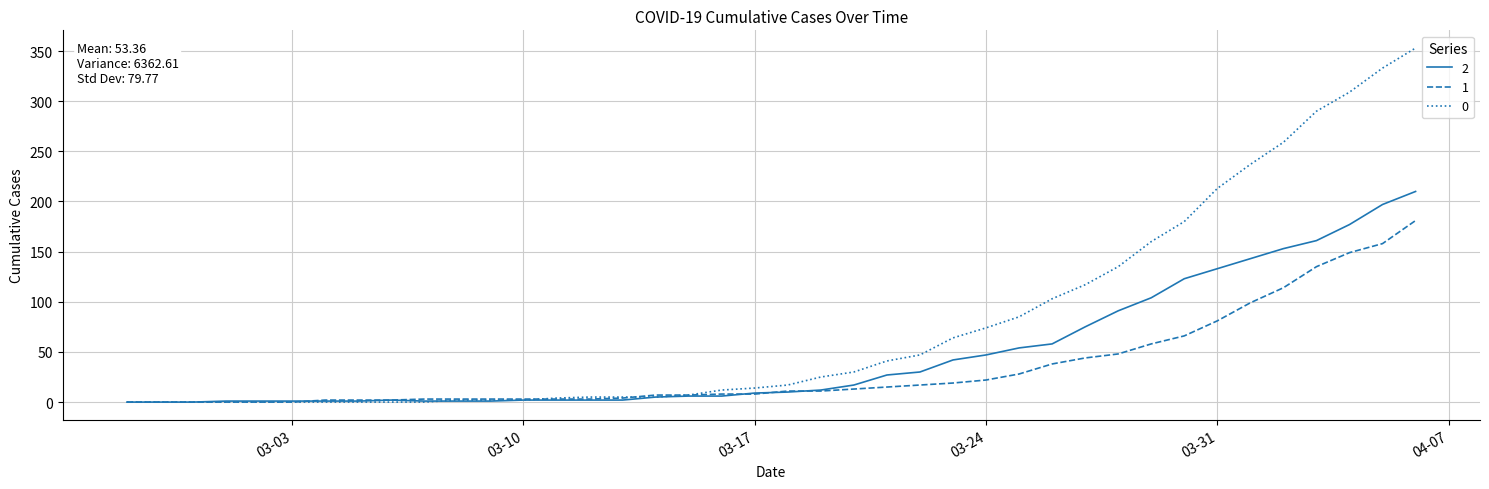

What are all the series names shown in the legend?

2, 1, 0